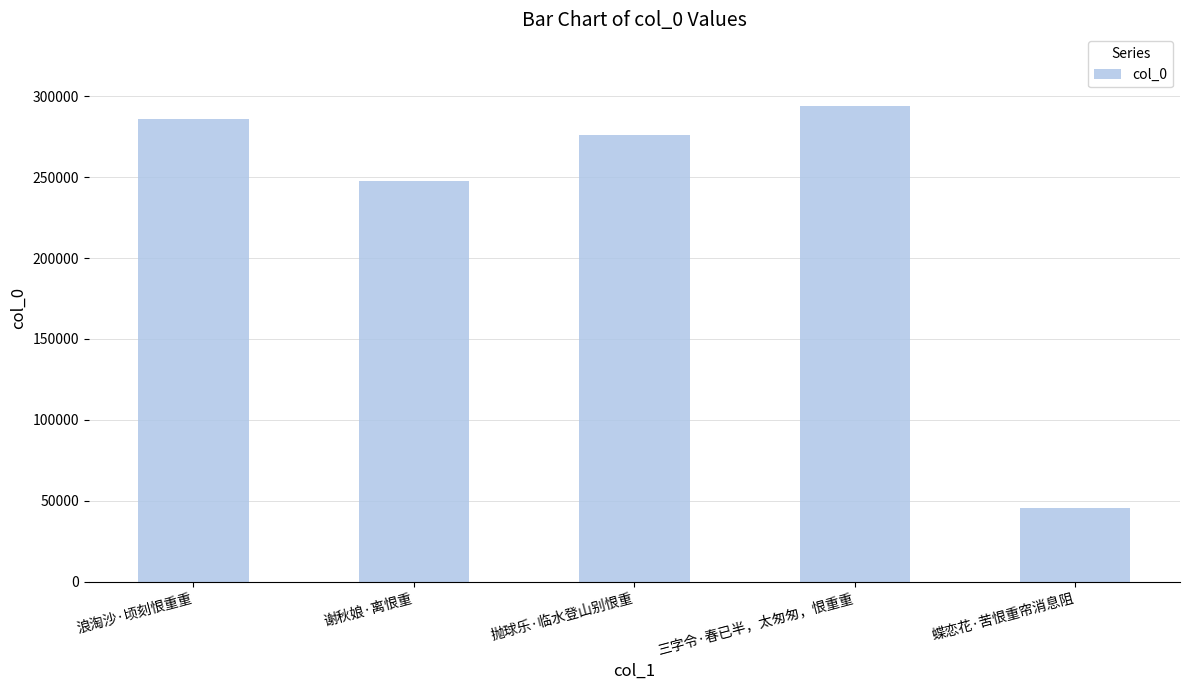

The value at 蝶恋花·苦恨重帘消息阻 is 45763. True or false?

True